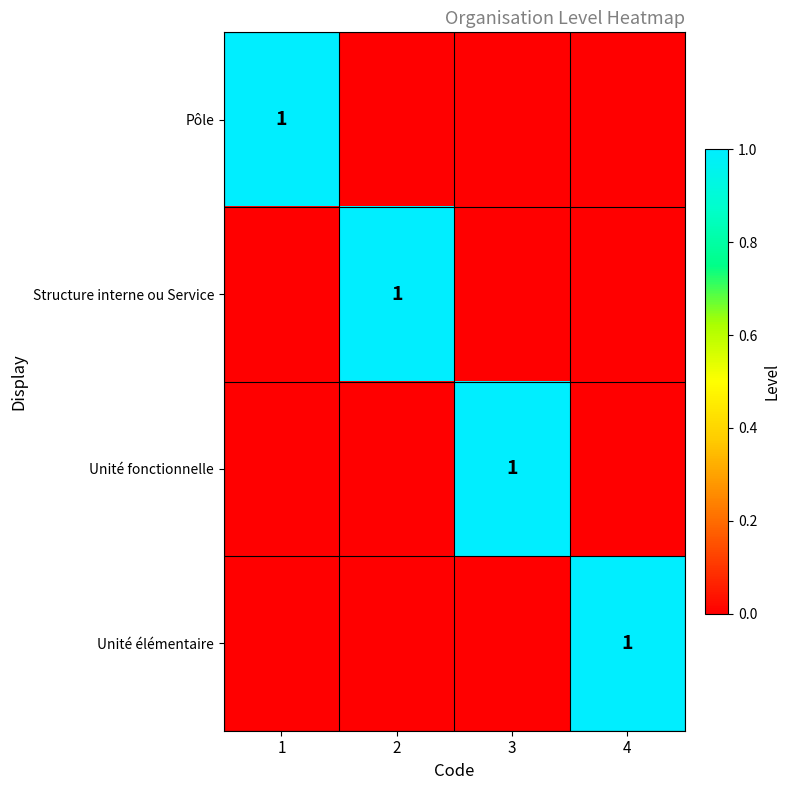

The value of Structure interne ou Service at 2 is 1. True or false?

True